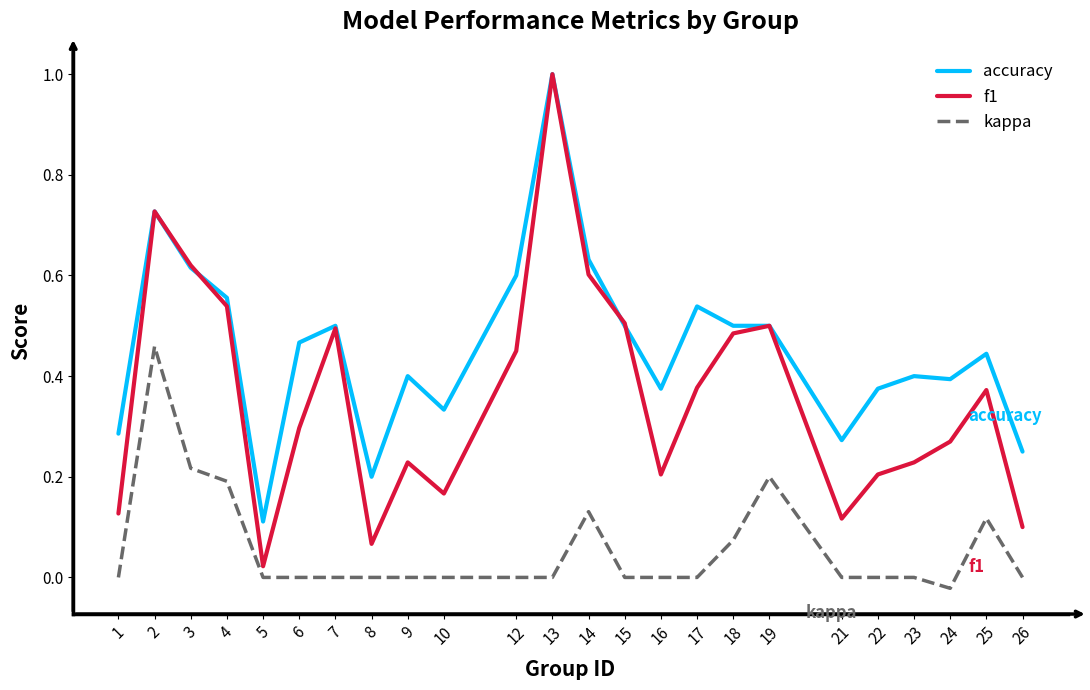

At which category does the chart reach its peak across all series?

13